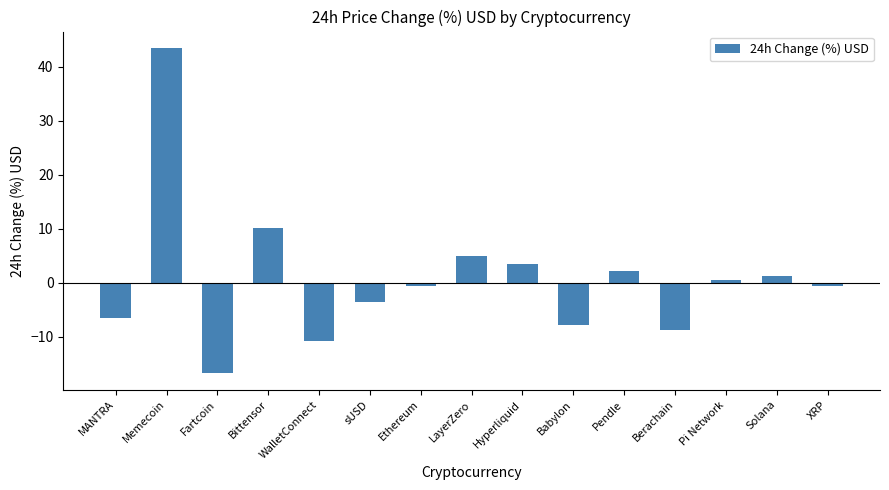

How many bars are there in total?

15